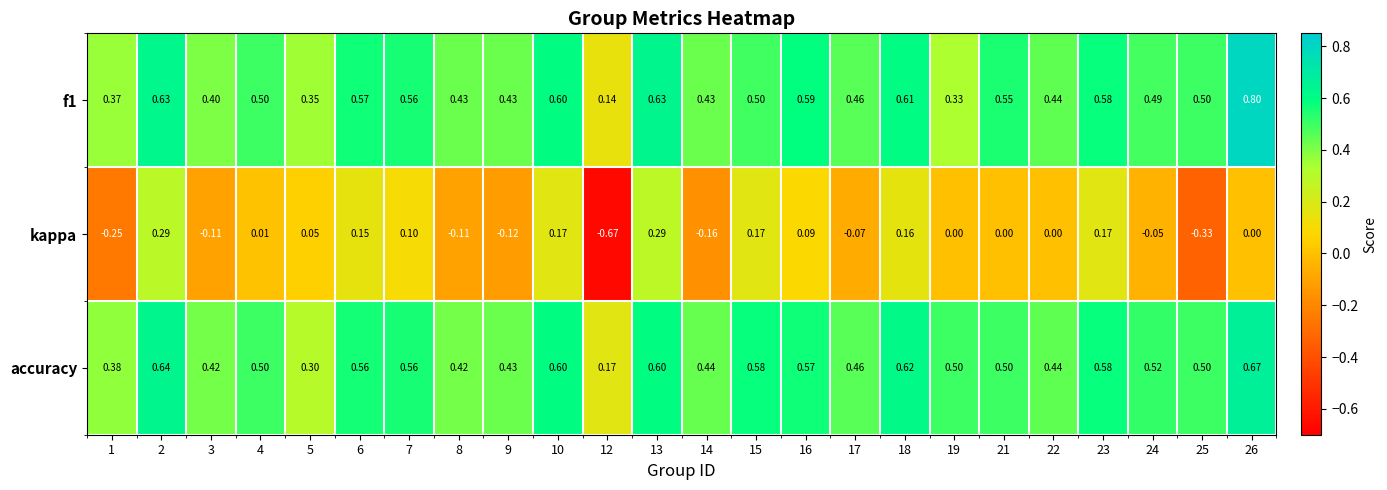

Is the value of f1 at 9 greater than the value of accuracy at 23?

No